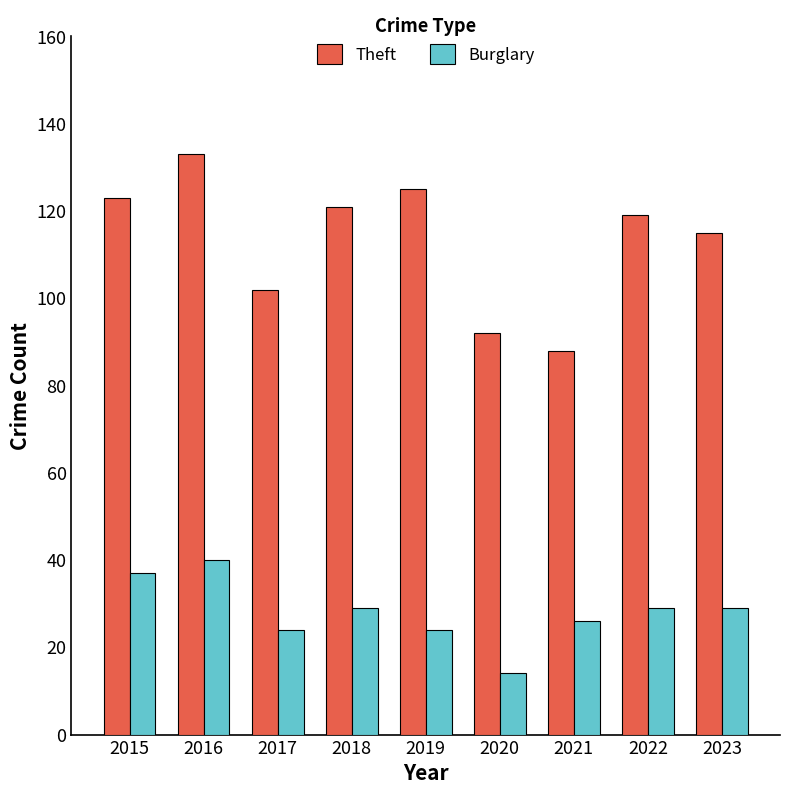

List the series in order of their overall mean, highest first.

Theft, Burglary